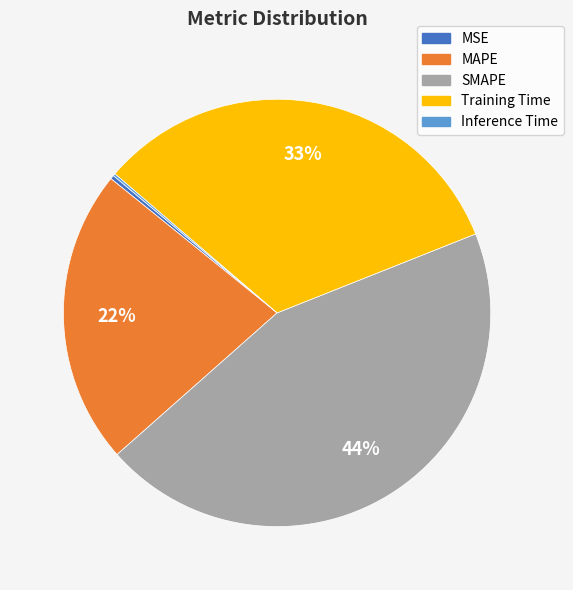

To the nearest percent, what percentage of the pie is Training Time?

33%